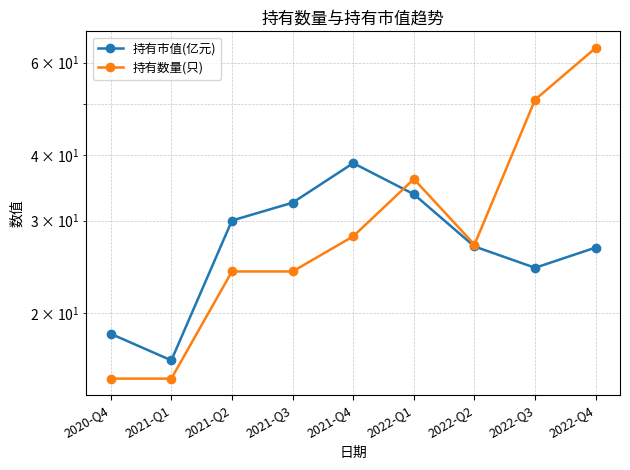

What is the value of the 持有市值(亿元) point at the 5th from the left?

38.6